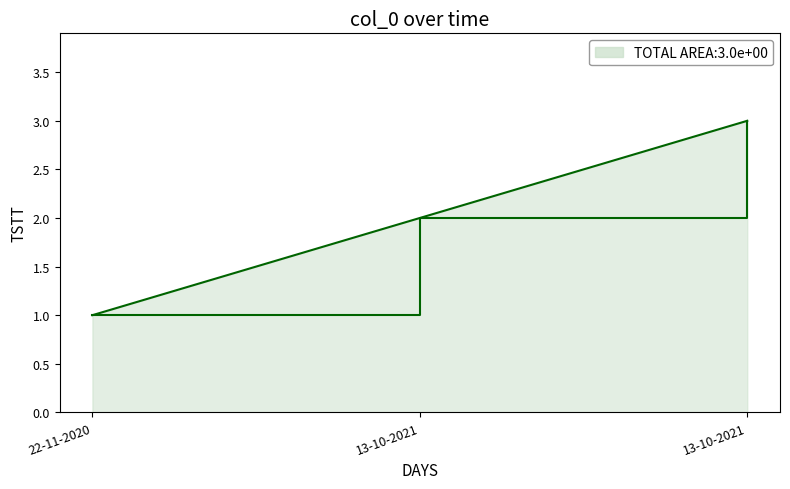

Where does the data first go above 2?

13-10-2021